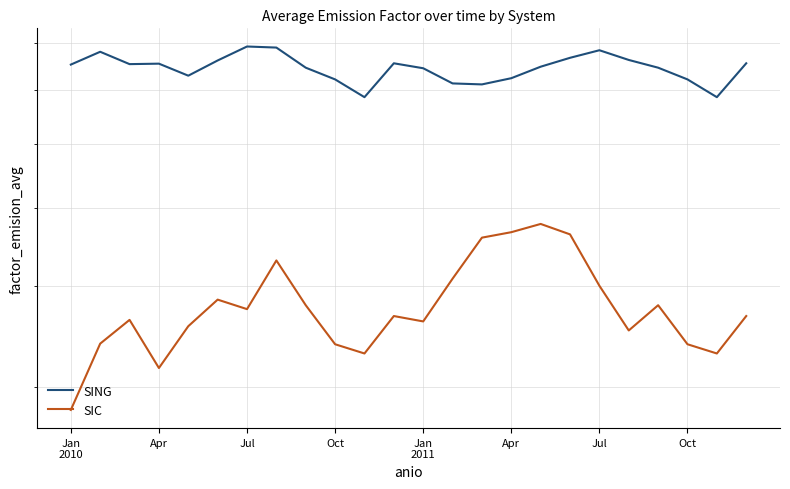

Is it true that SING equals 0.5 at 8?

False